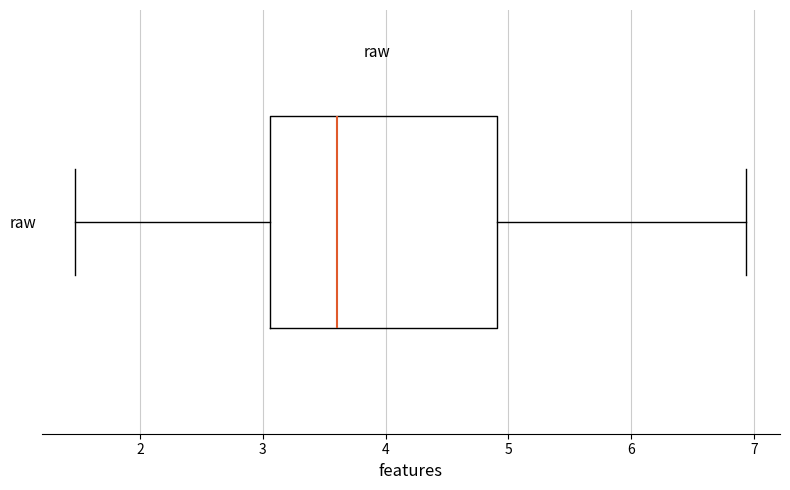

Transcribe this box plot: give where the median line is, the range the box spans, and where the two whiskers end, as read against the x-axis. The values are not printed on the chart, so give them approximately, as read against the axis.

median 3.6, box 3.1 to 4.9, whiskers 1.5 to 6.9